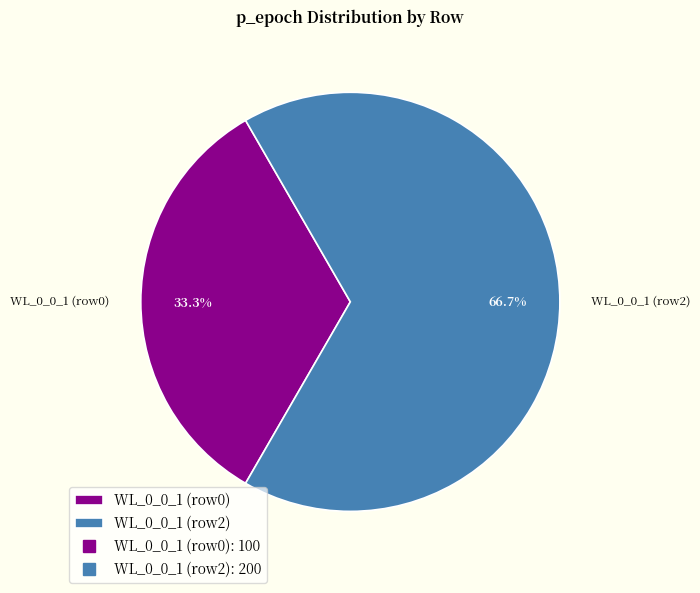

Which slice represents more than half of the pie?

WL_0_0_1 (row2)